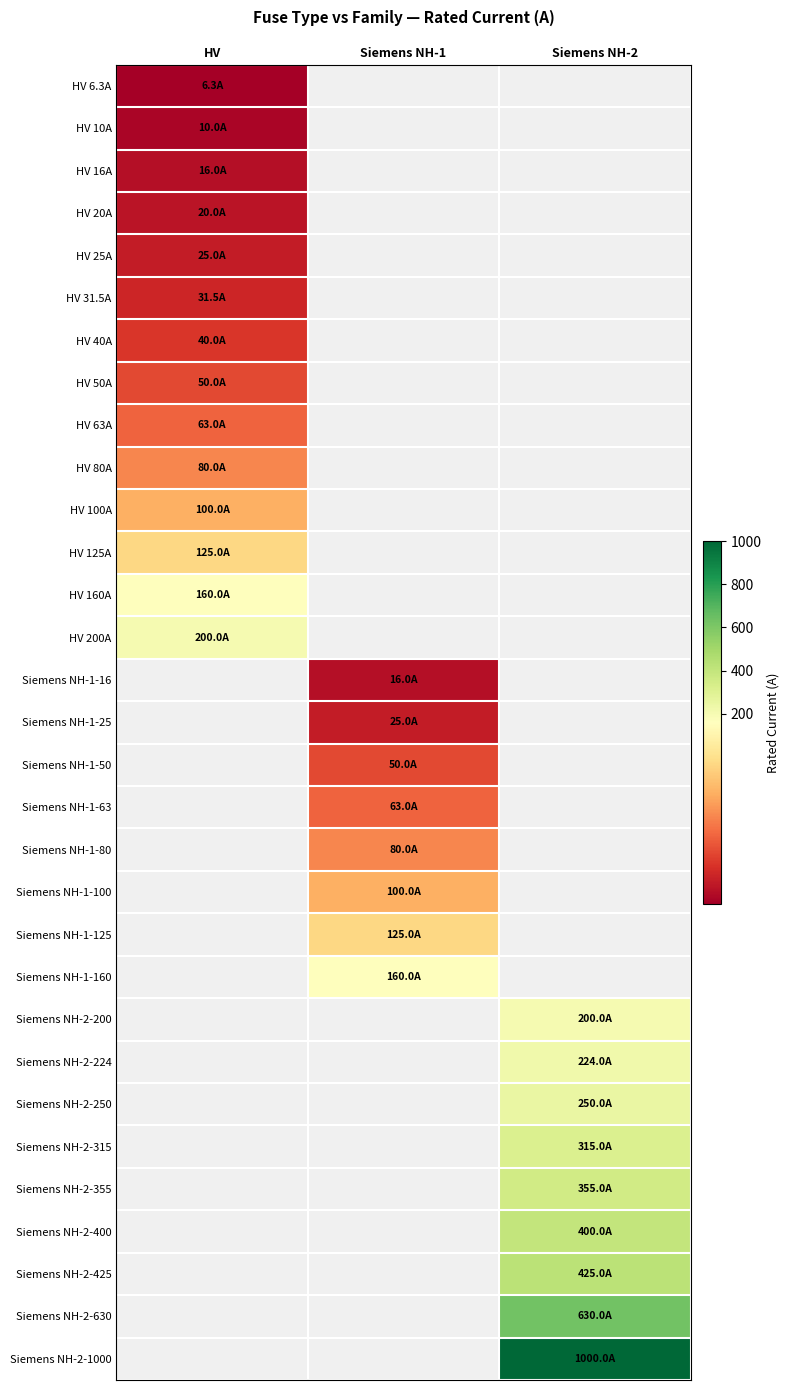

What is the highest value of the HV 10A series?

10.0